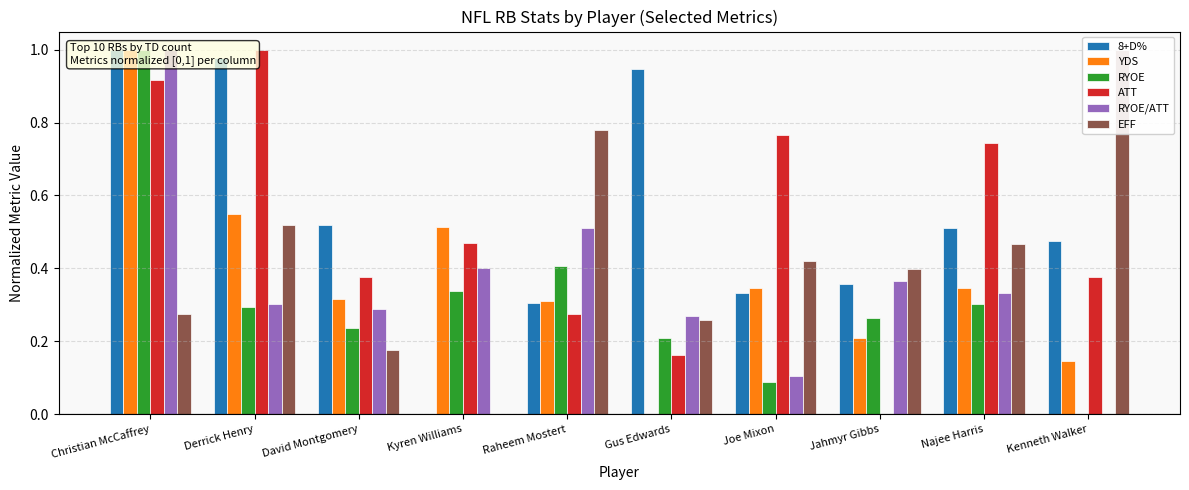

What is the difference between the 8+D% values at Jahmyr Gibbs and Kyren Williams?

0.4